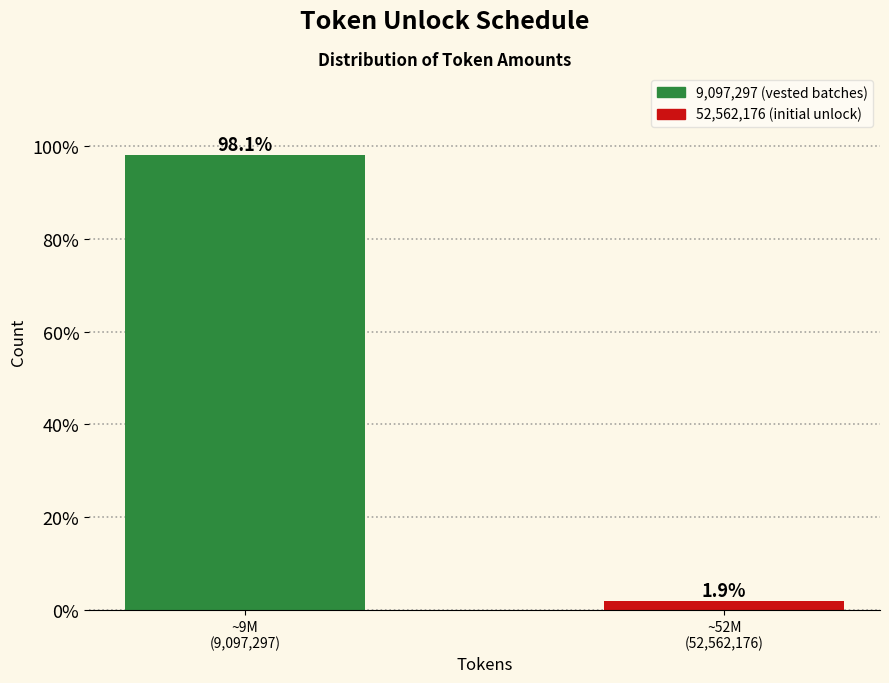

Reading left to right, list all the values displayed in this chart.

98.1	1.9